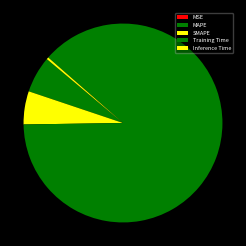

Is it true that MSE is 1% of the pie?

False